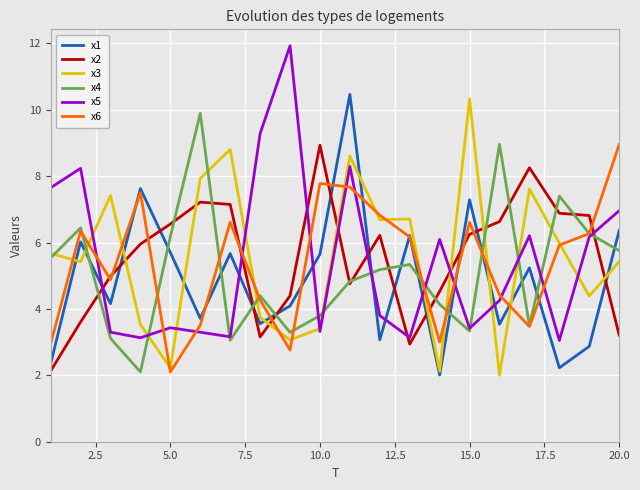

What is the lowest value of the x2 series?

2.1